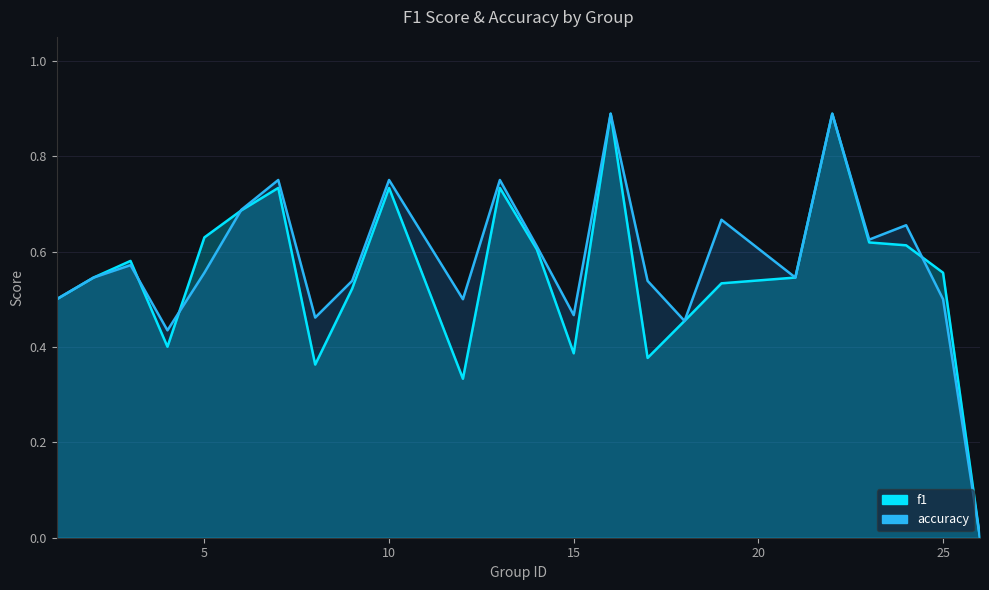

How many intersections are there between f1 and accuracy?

4